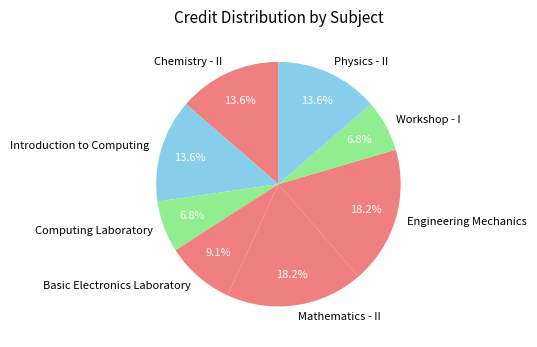

To the nearest percent, what portion does Introduction to Computing represent?

14%